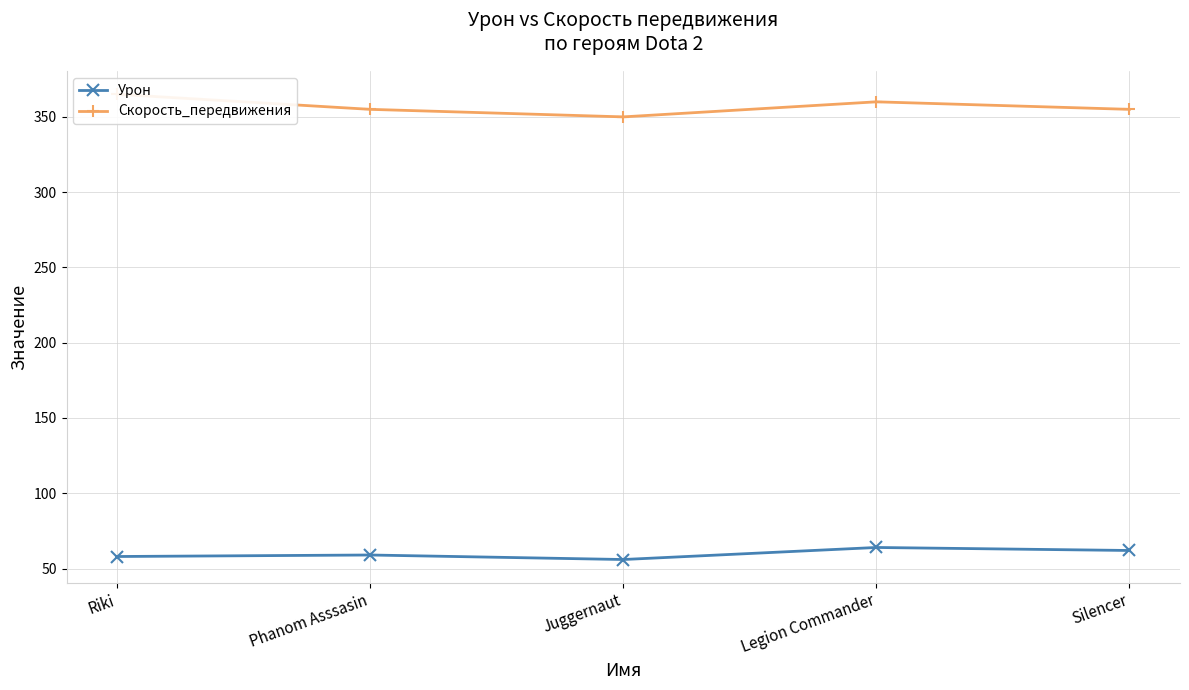

What position from the right is Juggernaut?

3